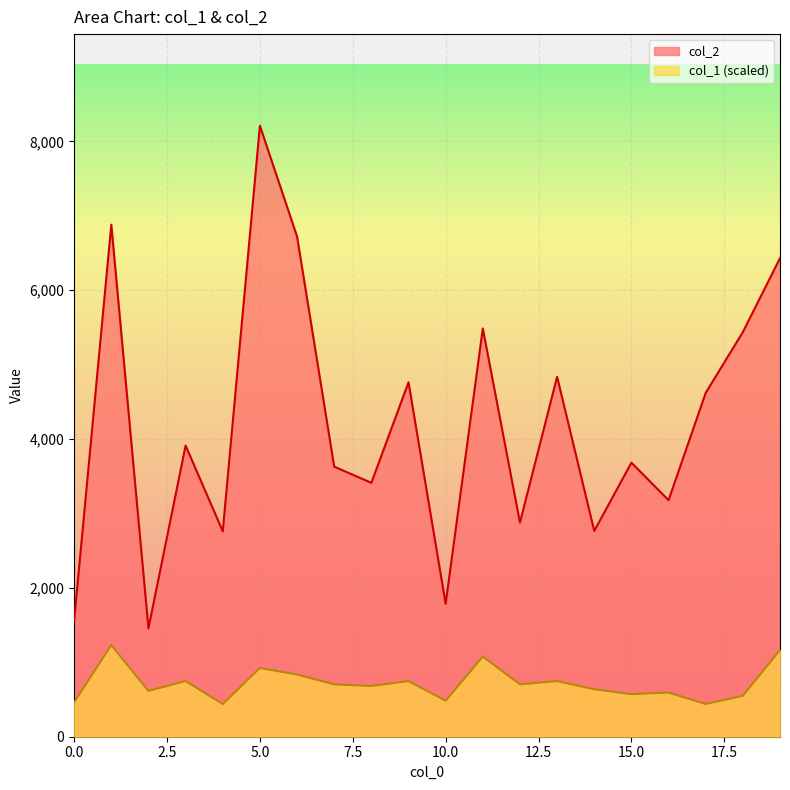

Between 0 and 14, which series saw the biggest shift?

col_2